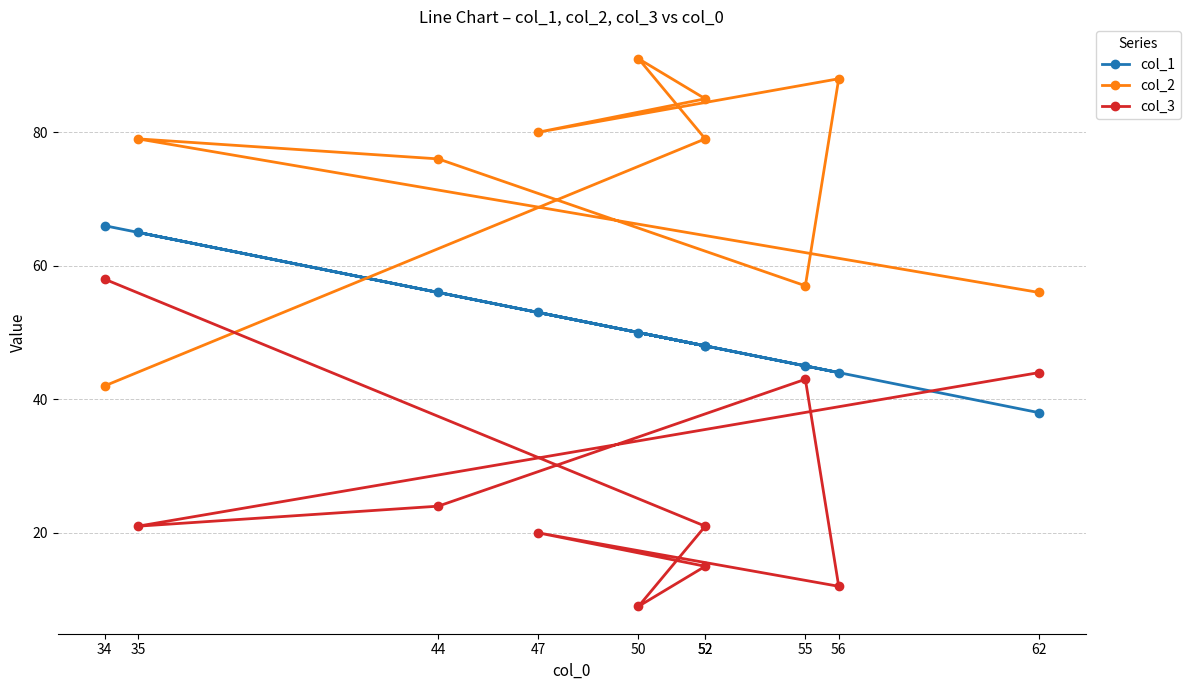

Which category has the highest value in the col_3 series?

34